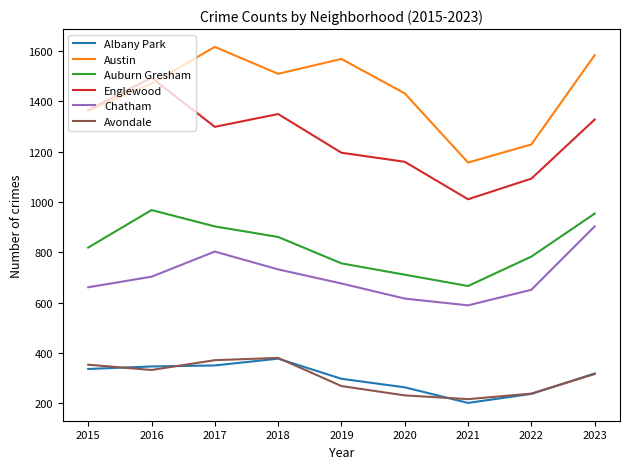

Where is the first local minimum for Englewood?

2017